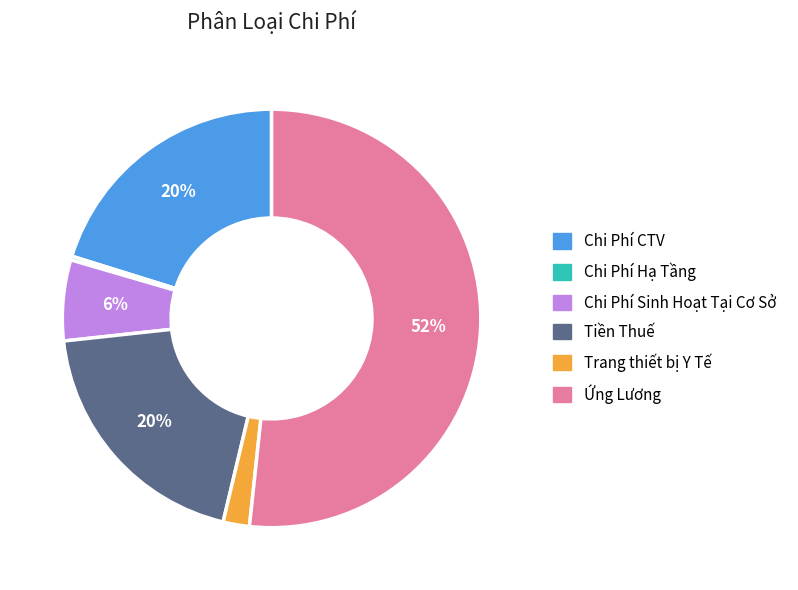

Which category has the smallest portion of the pie?

Chi Phí Hạ Tầng